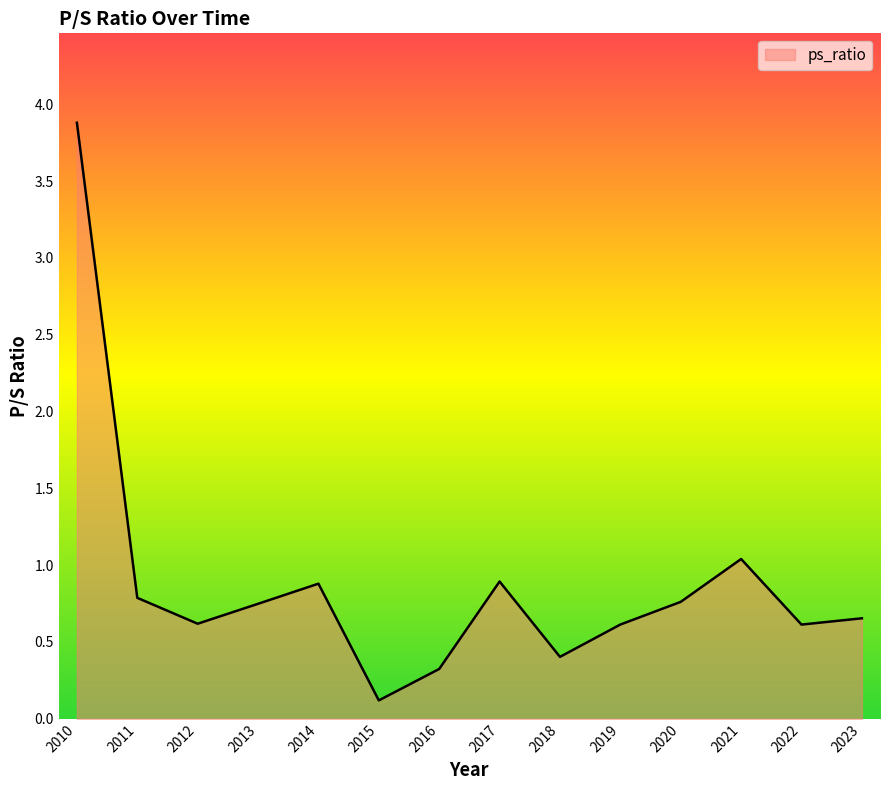

What is the difference between the maximum and minimum values?

3.8